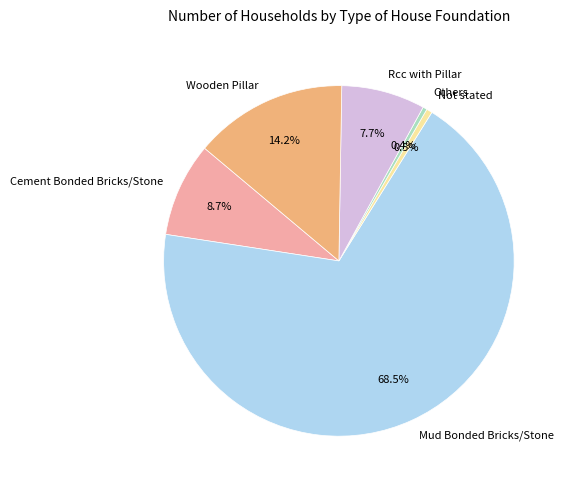

Does Mud Bonded Bricks/Stone represent more than half of the total?

Yes